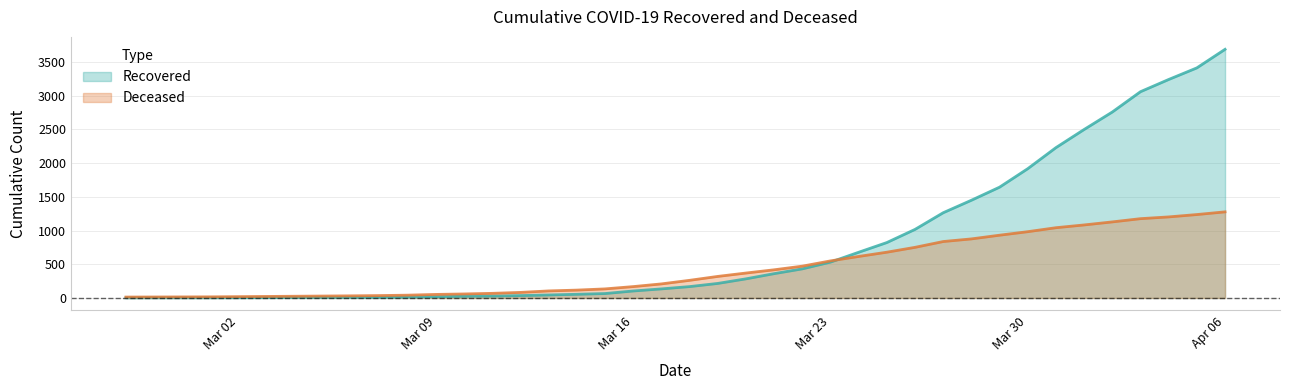

How many data points does each series have?

40